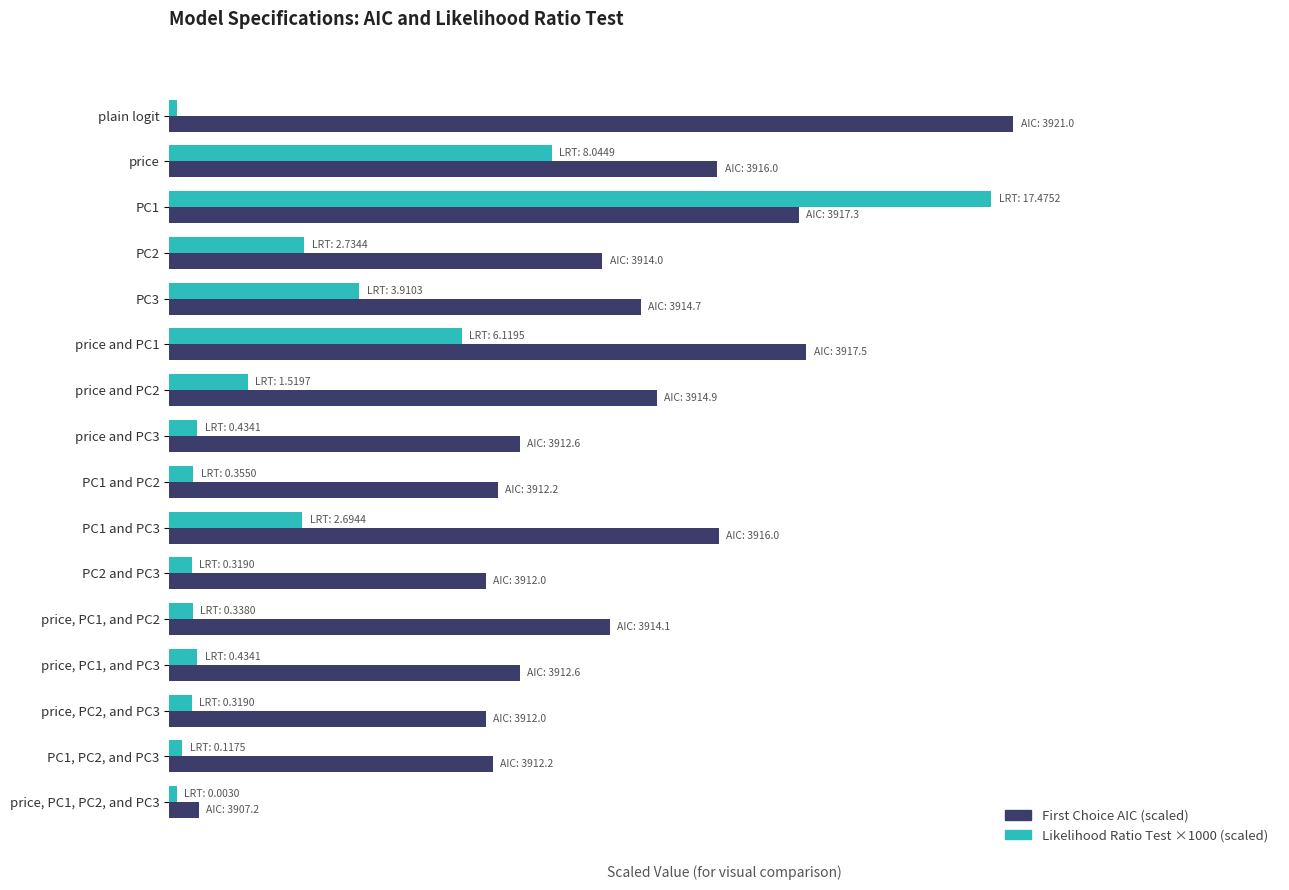

What are all the series names shown in the legend?

First Choice AIC (scaled), Likelihood Ratio Test ×1000 (scaled)